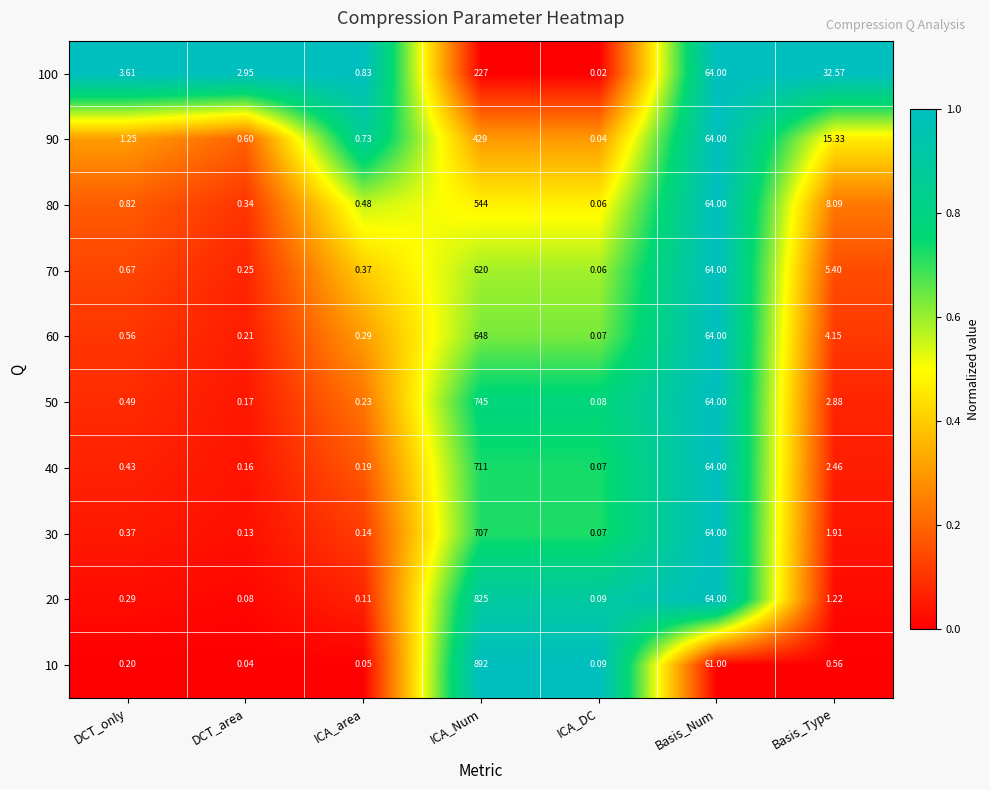

At which label does 100 reach its minimum?

ICA_DC